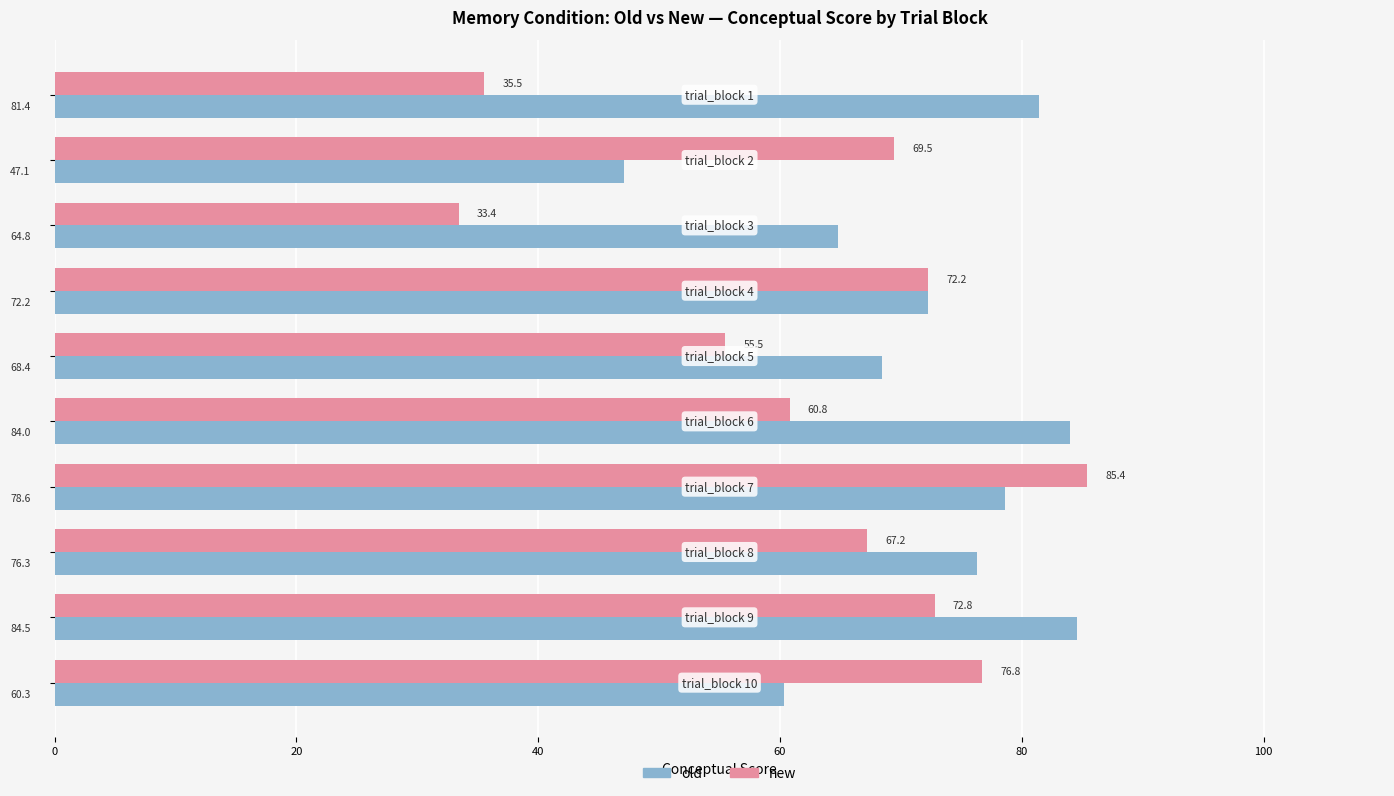

Which series has the widest spread of values?

new